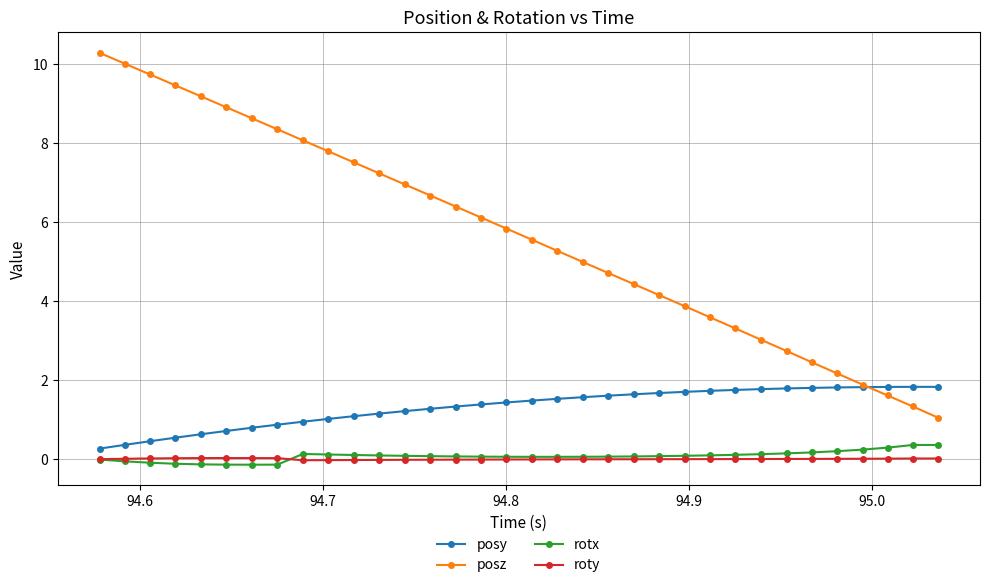

Which series has the largest range (max minus min)?

posz